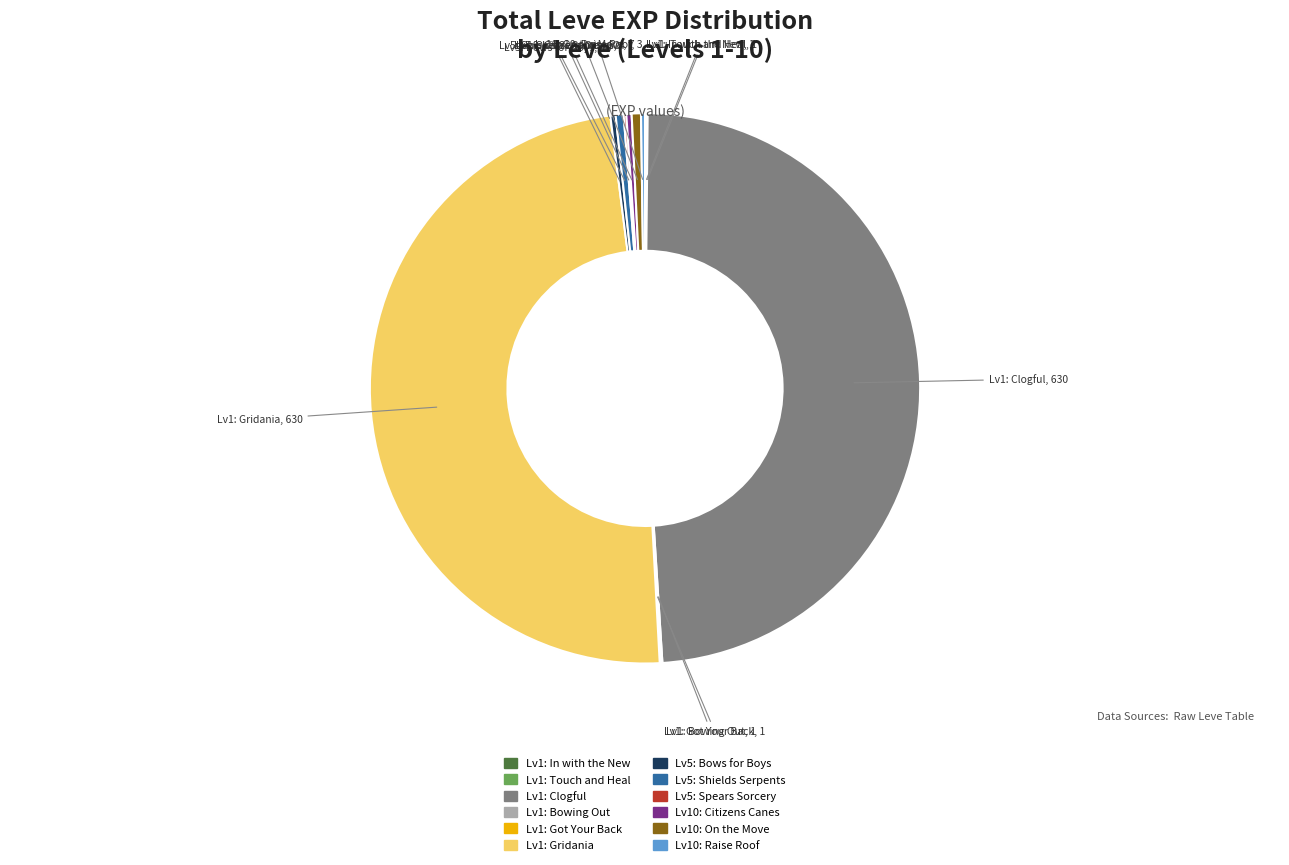

Does any single category account for the majority?

No